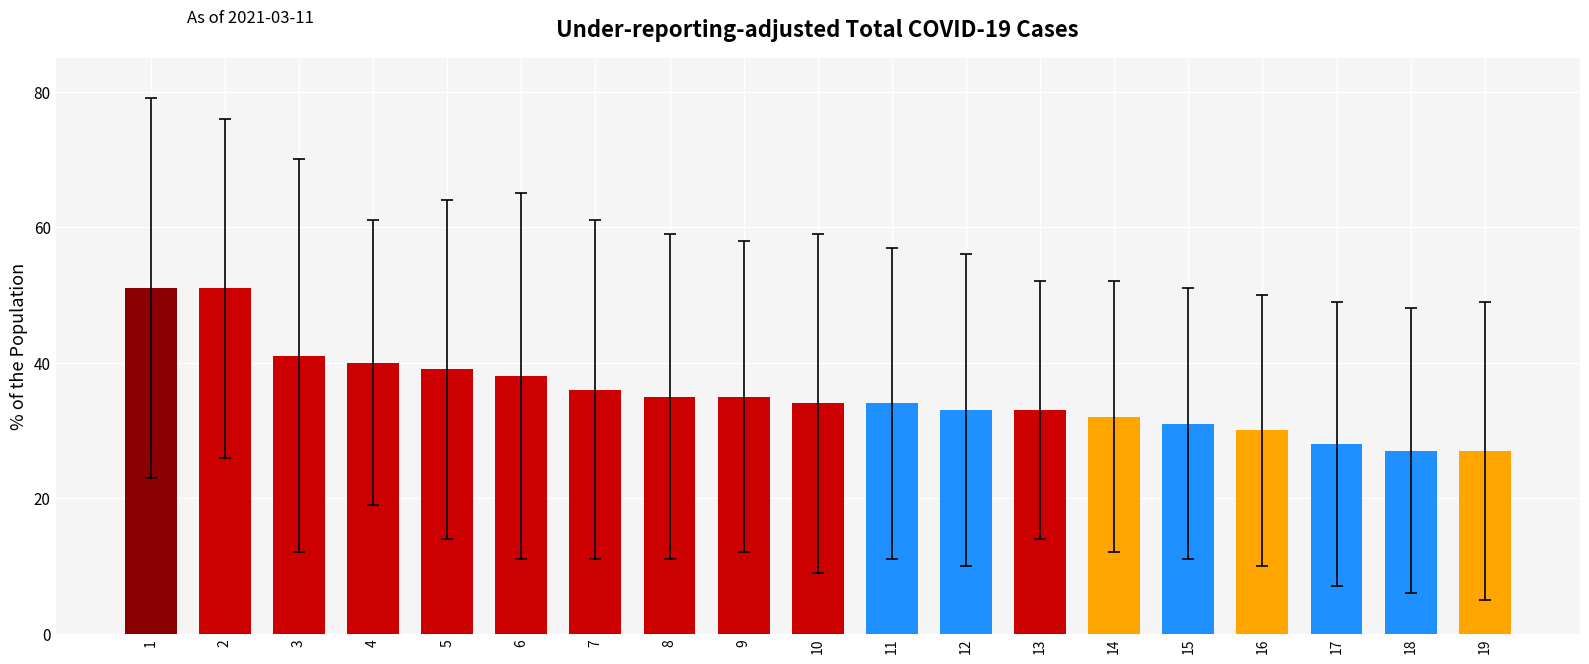

What is the sum of all values?

675